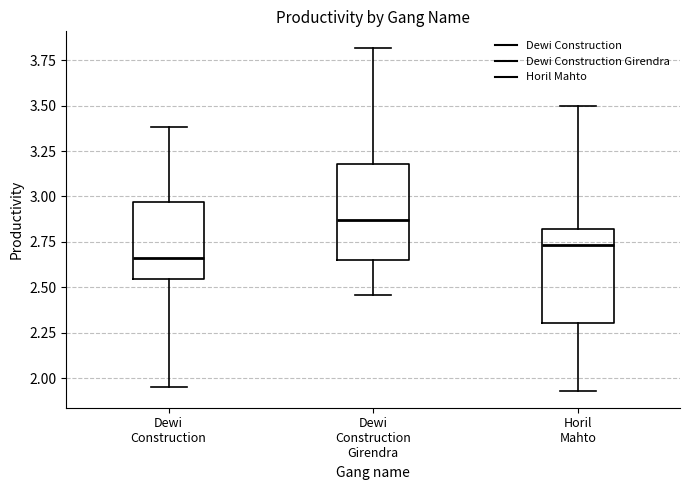

Where is the lower edge of the box for Dewi Construction on the y-axis? The values are not printed on the chart, so give them approximately, as read against the axis.

2.55